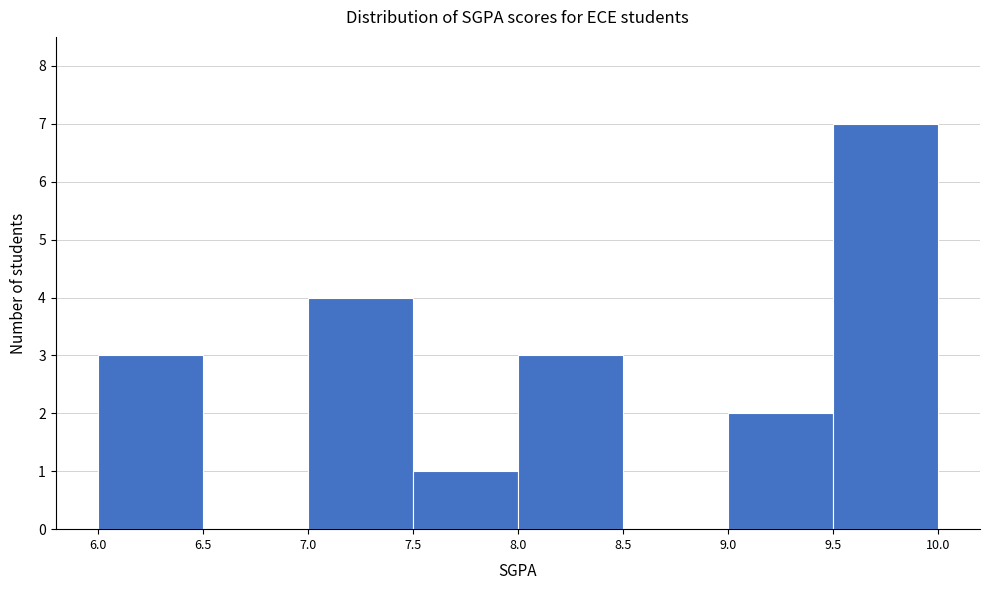

Reading left to right, transcribe this chart: for each bar, give the range it covers on the x-axis and its height. The values are not printed on the chart, so give them approximately, as read against the axis.

6.0 to 6.5: 3
6.5 to 7.0: 0
7.0 to 7.5: 4
7.5 to 8.0: 1
8.0 to 8.5: 3
8.5 to 9.0: 0
9.0 to 9.5: 2
9.5 to 10.0: 7